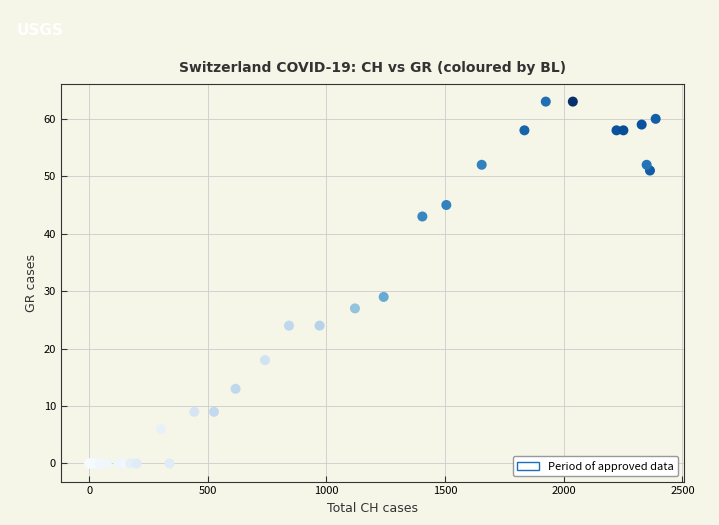

What Y value in the scatter plot is closest to 31?

29